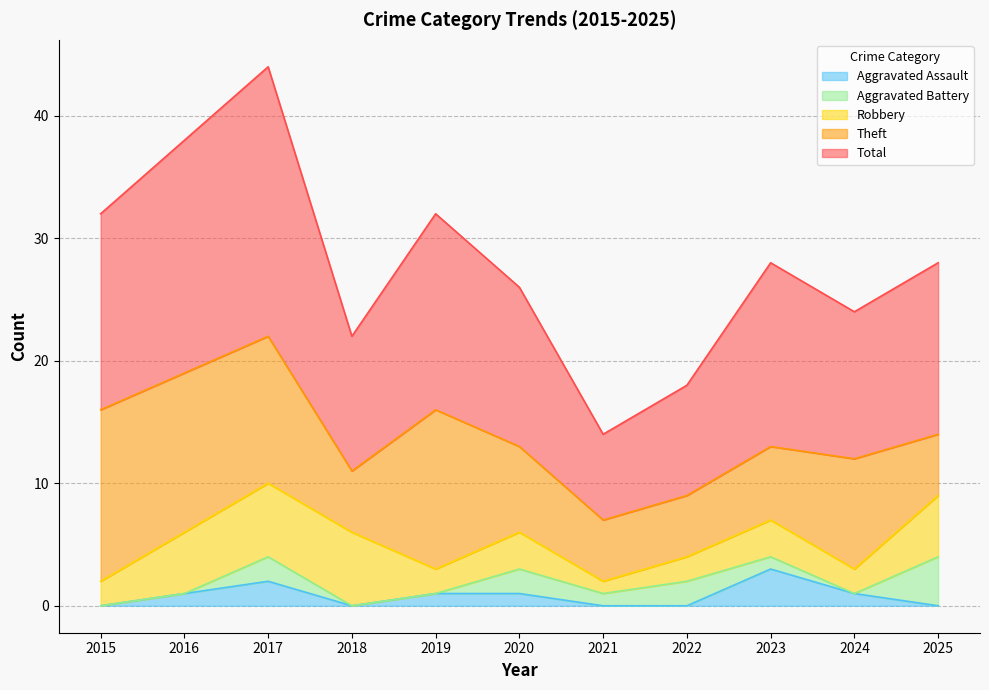

At which category does Theft reach its first local valley?

2018